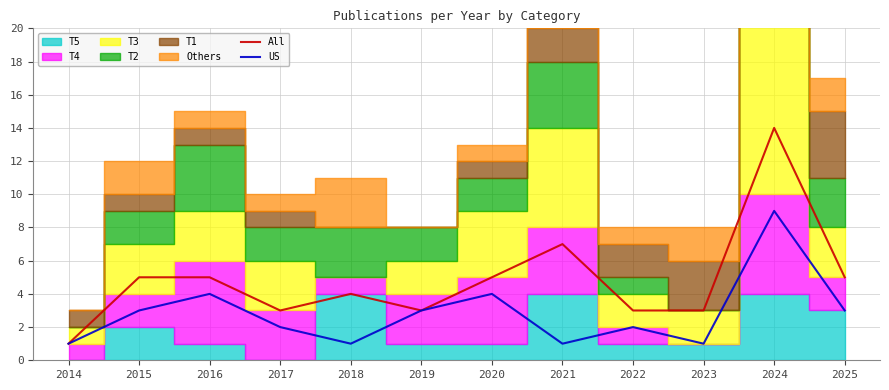

At how many categories does at least one series exceed 13?

1